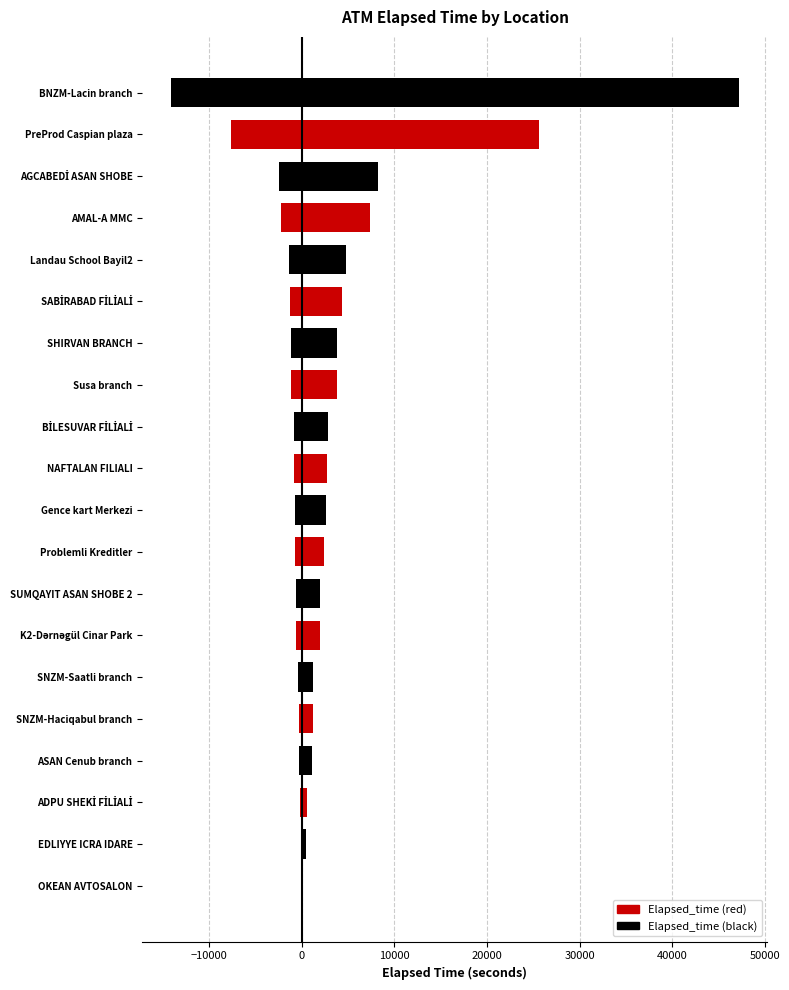

True or false: the data shows 8279 at AGCABEDİ ASAN SHOBE.

True